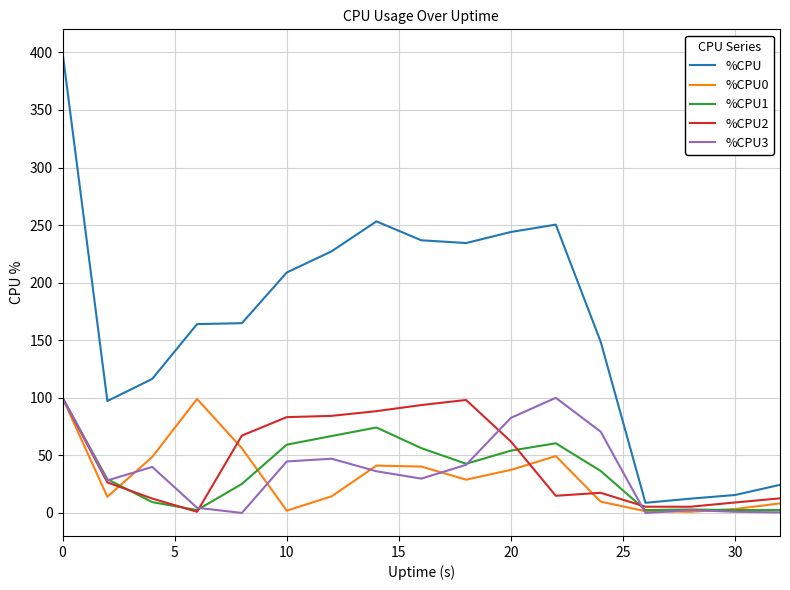

True or false: %CPU3 and %CPU cross at least once.

False